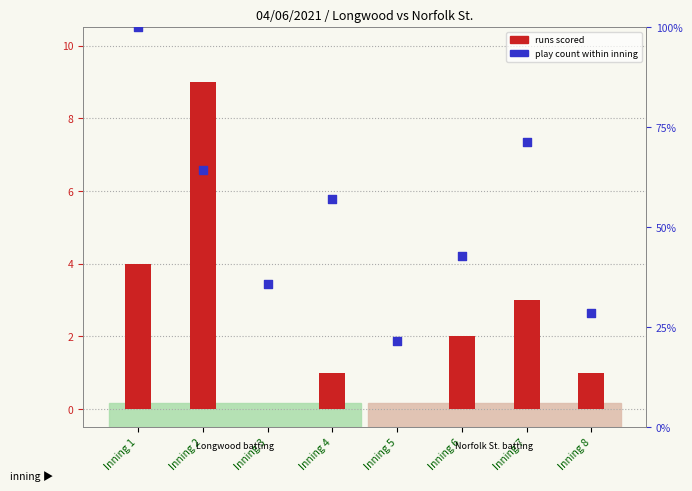

What are all the series names shown in the legend?

runs scored, play count within inning